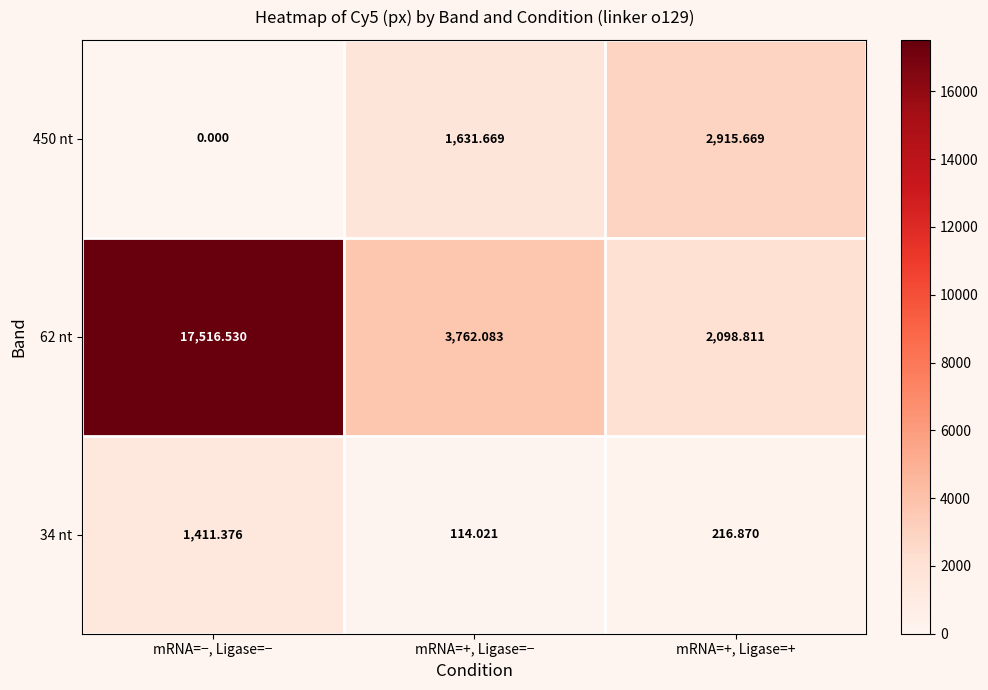

At which label does 450 nt reach its minimum?

mRNA=−, Ligase=−